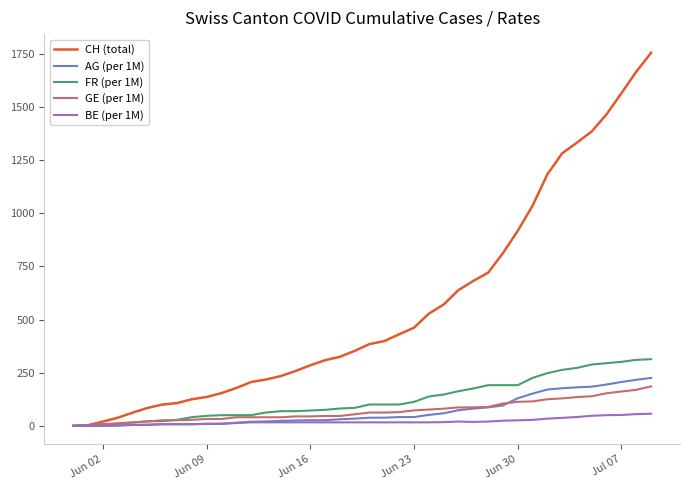

Does the chart have visible grid lines?

No